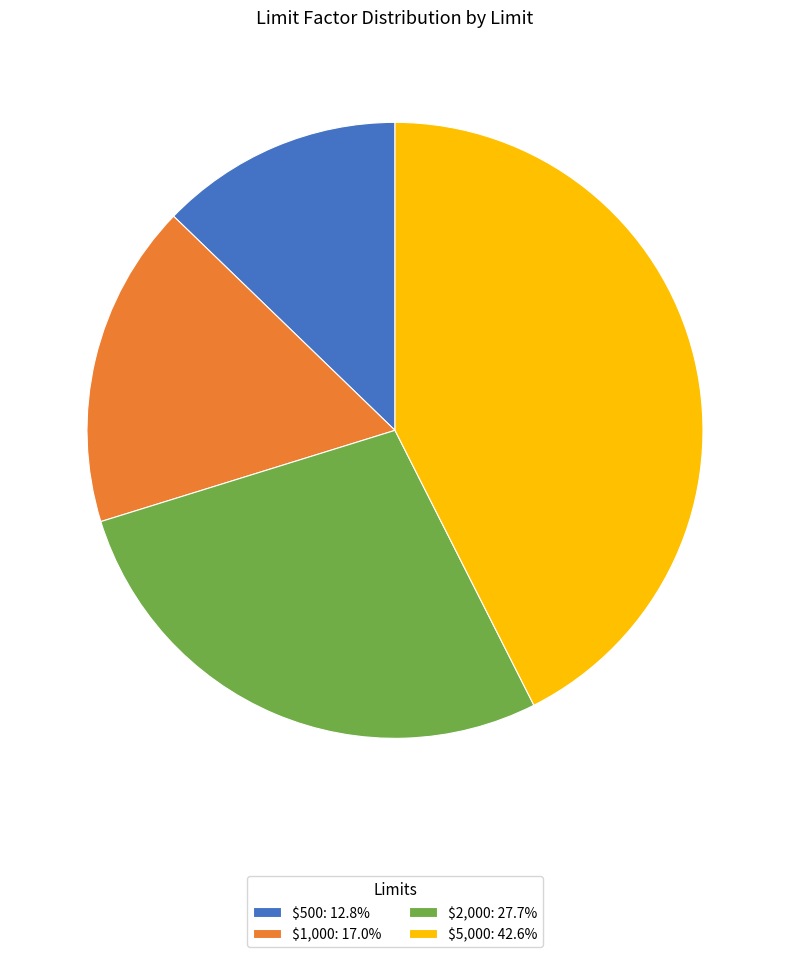

The $5,000 slice represents 43% of the pie. True or false?

True